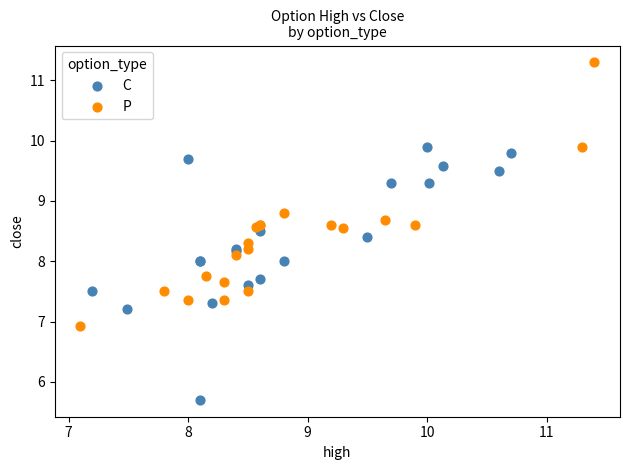

Which series reaches the minimum Y coordinate?

C